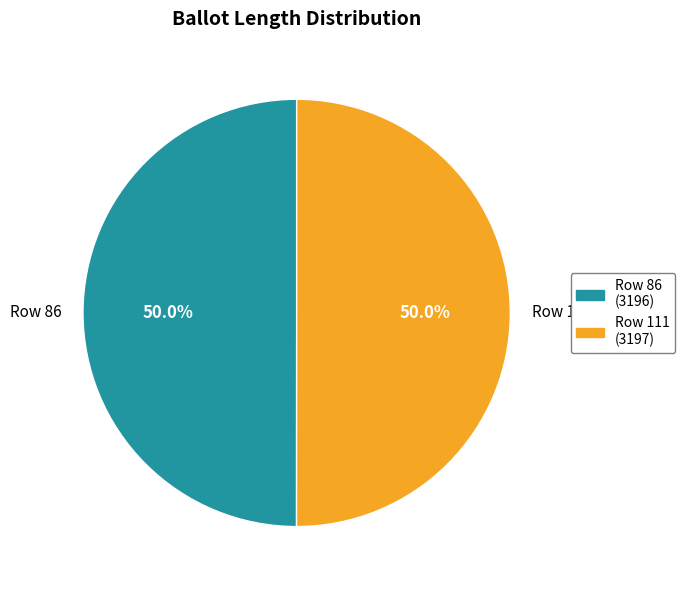

Combined, do Row 86 and Row 111 account for over 50%?

Yes